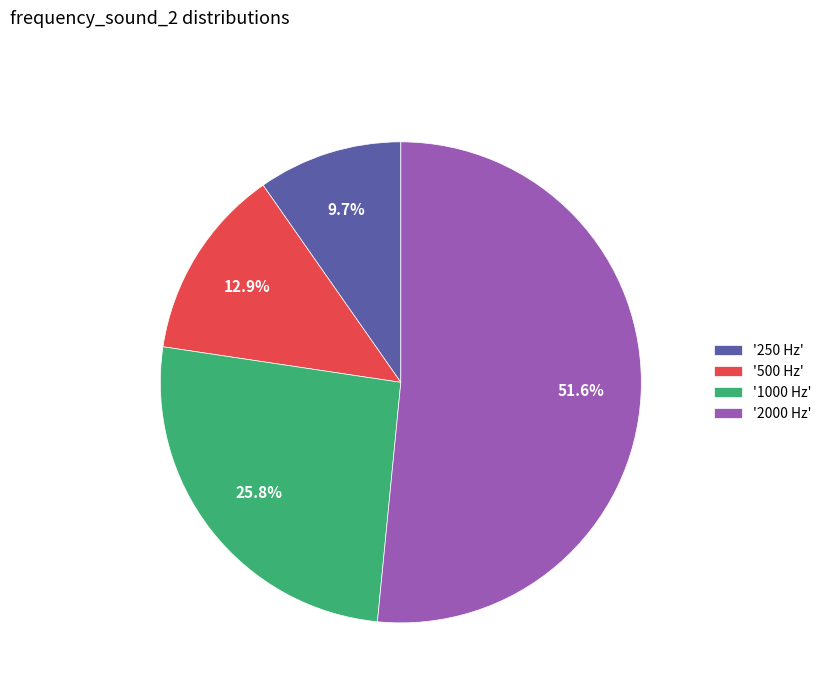

How many slices are in this pie chart?

4